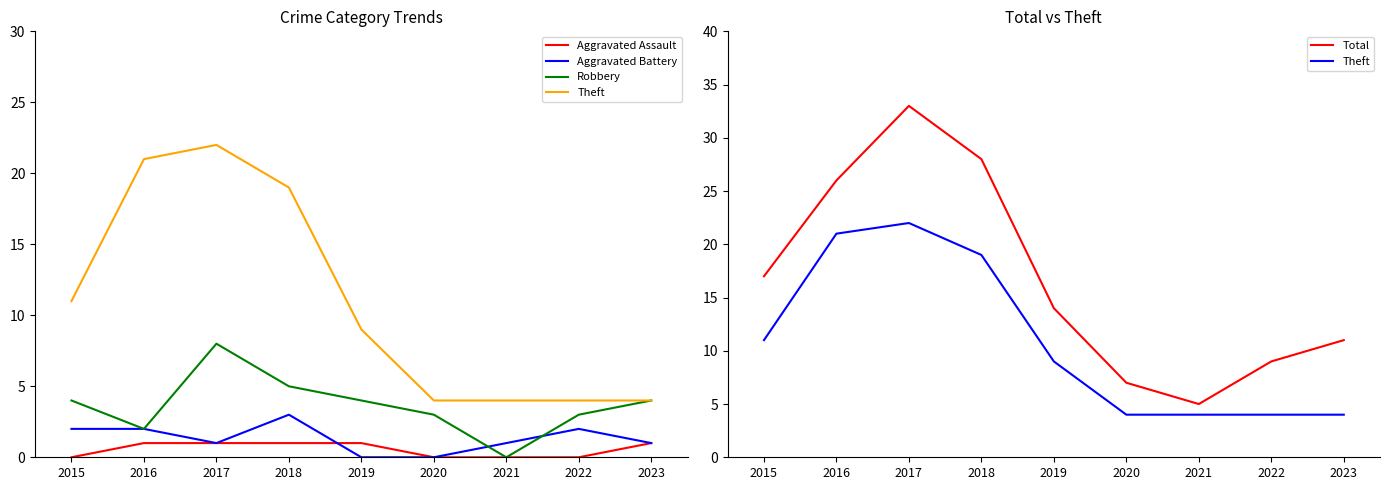

True or false: Aggravated Assault and Robbery cross at least once.

False